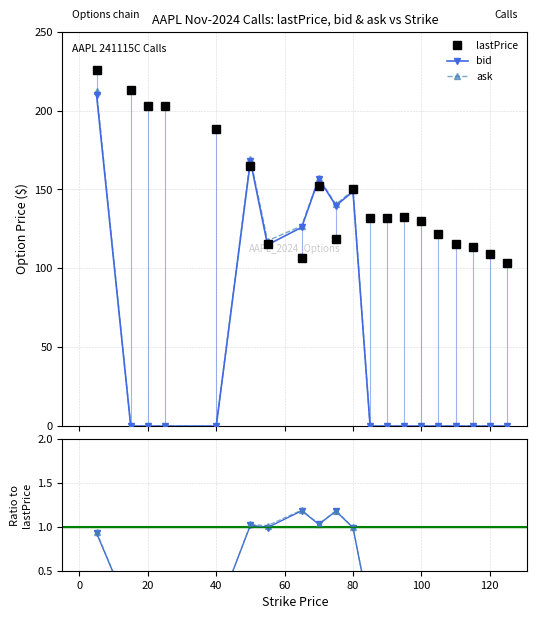

What is the value of the ask point at the 6th from the left?

169.4